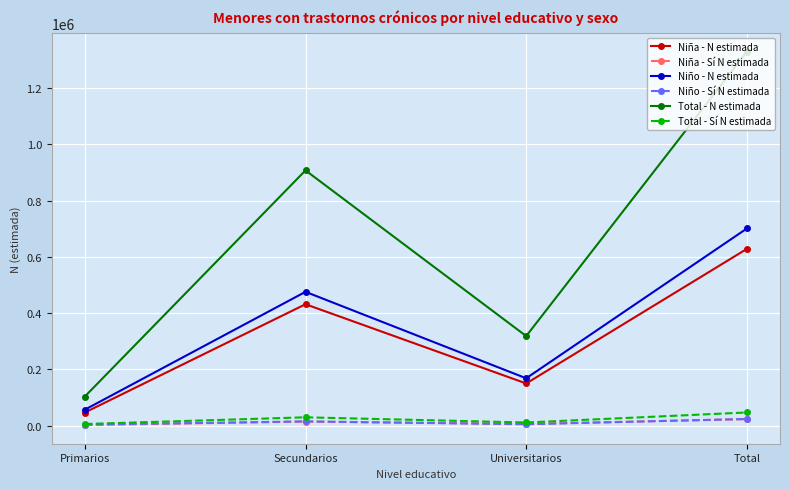

What is the highest value of the Niña - N estimada series?

628336